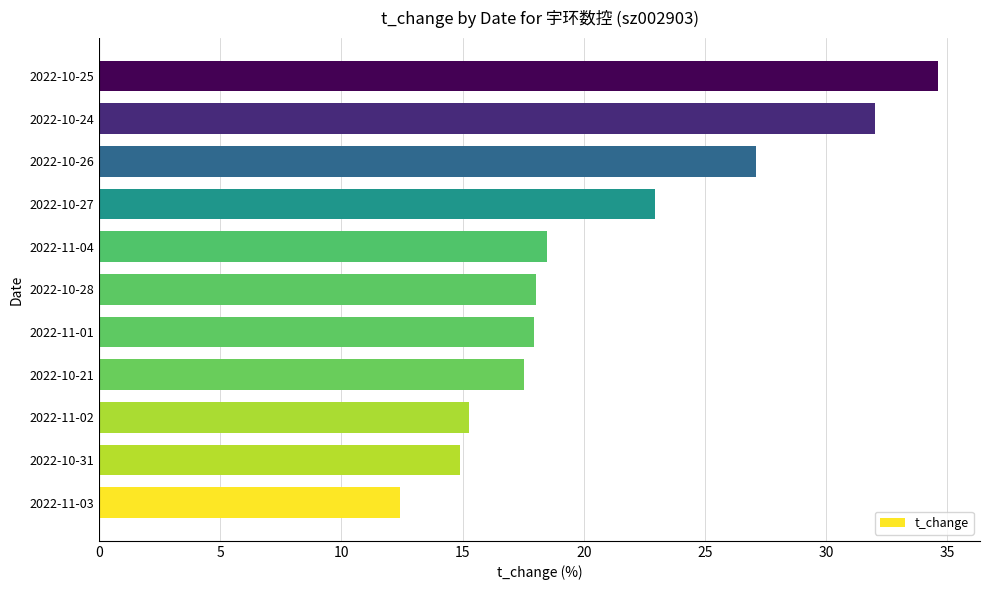

How many series are shown in this chart?

1